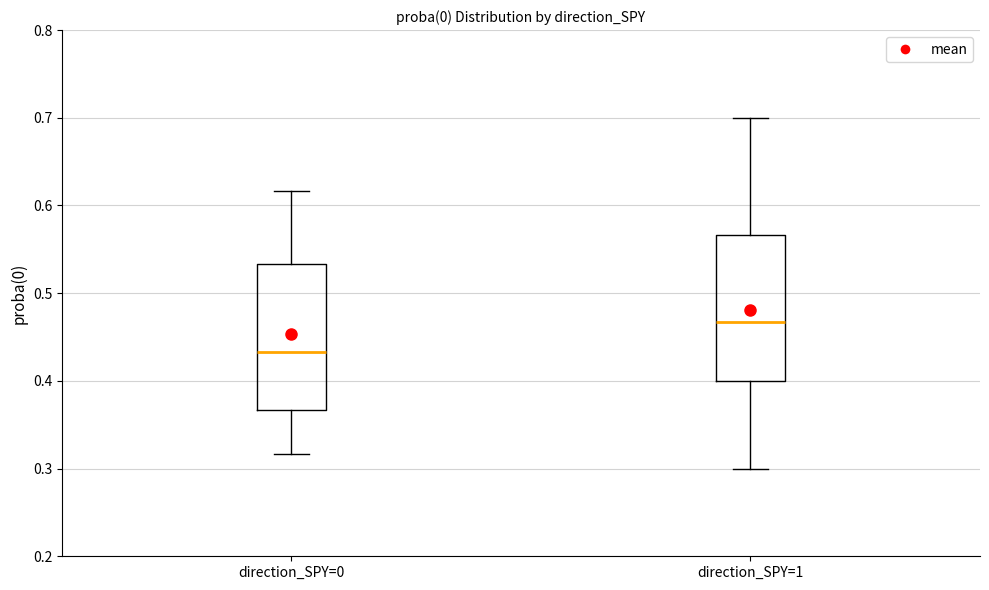

Where does the lower whisker of the box for direction_SPY=0 end on the y-axis? The values are not printed on the chart, so give them approximately, as read against the axis.

0.32